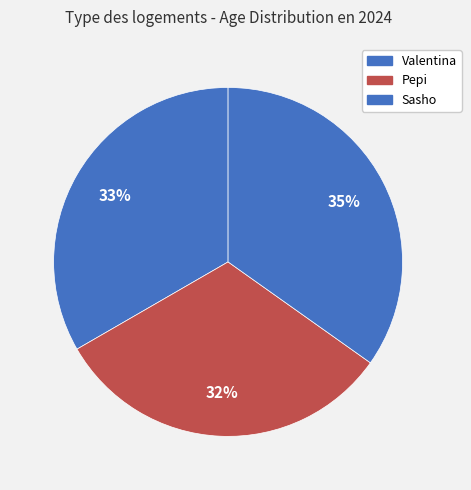

Is it true that Sasho is 20% of the pie?

False